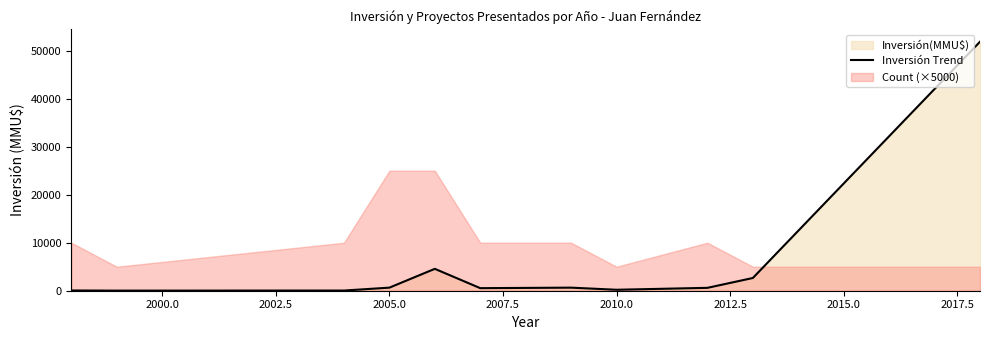

What is the sum of all values?

61790